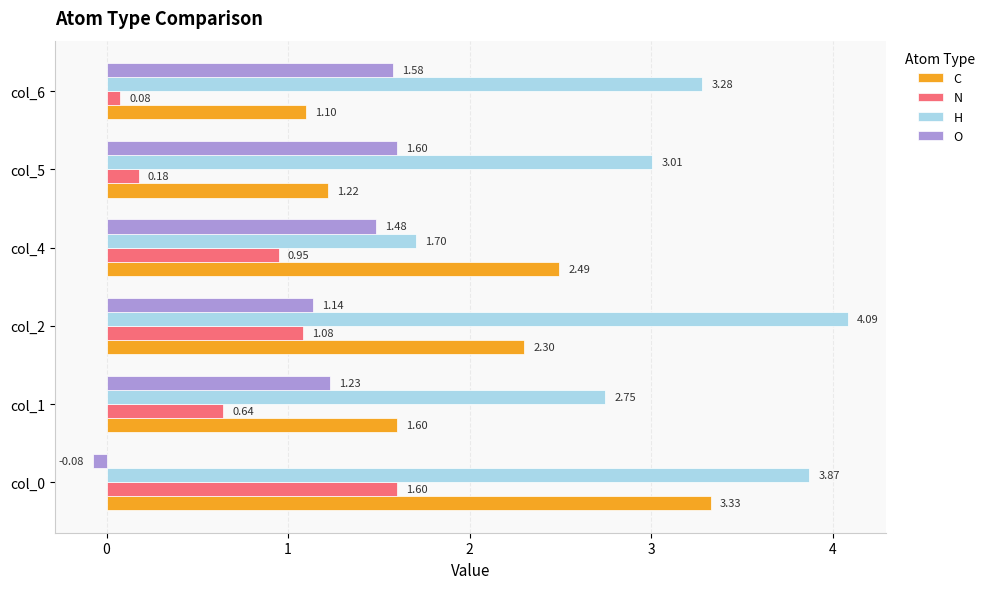

At how many categories does at least one series exceed 0?

6